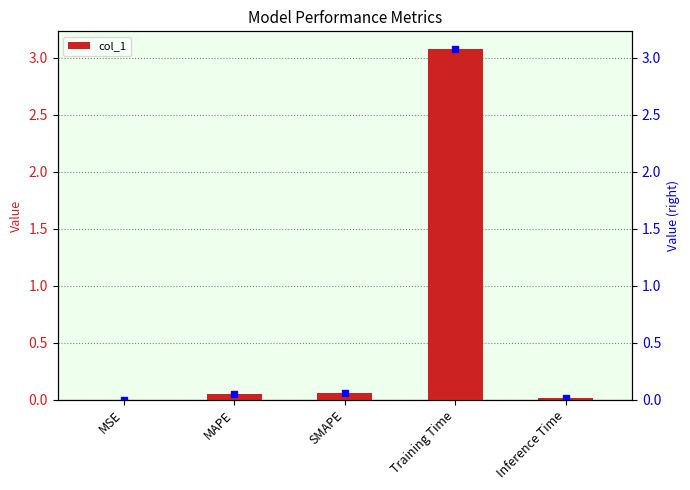

Reading right to left, extract all data points from this chart.

0.0	3.1	0.1	0.1	0.0